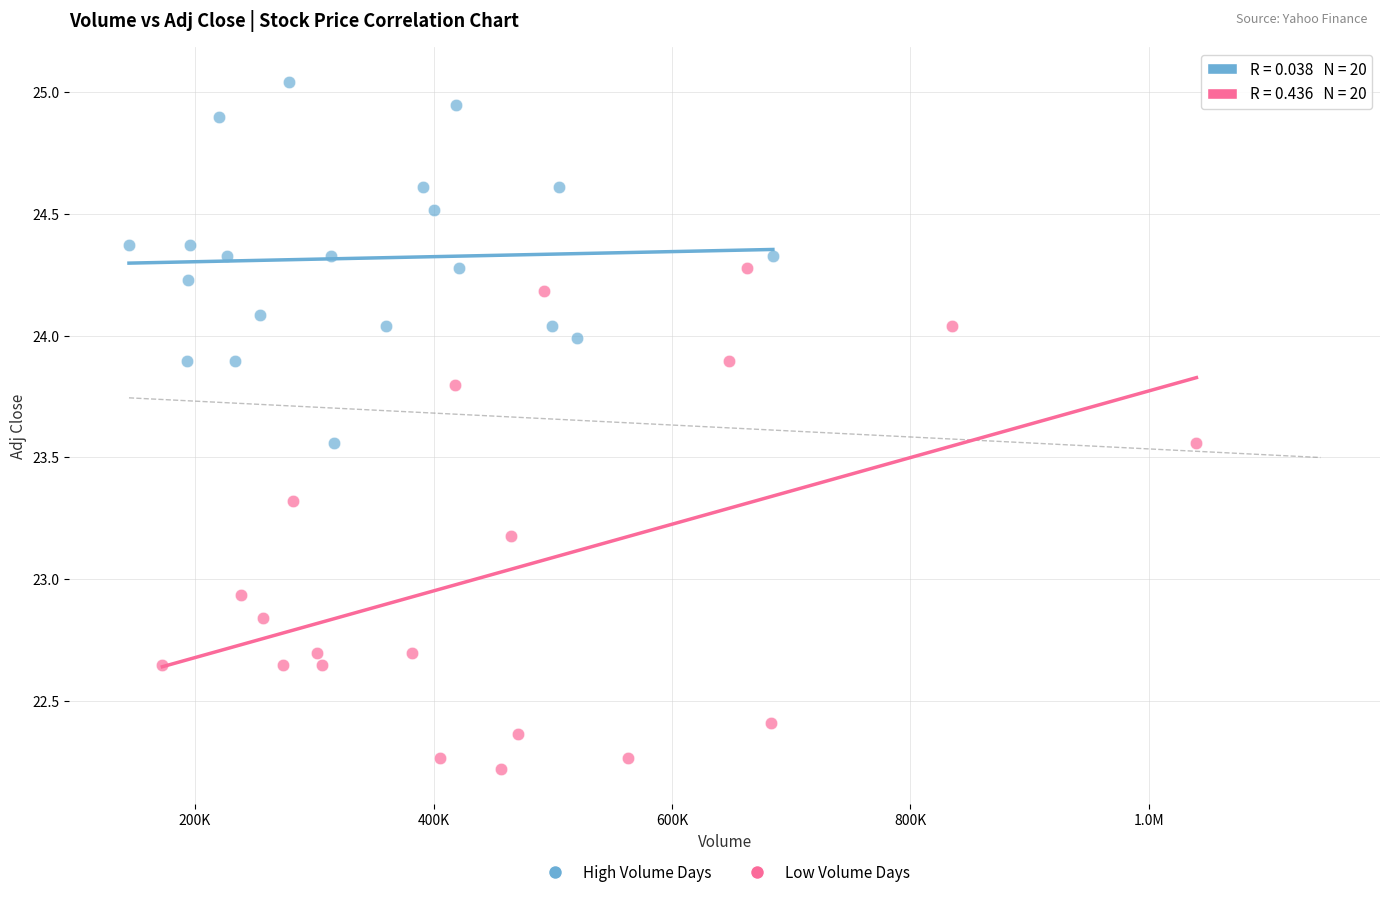

Which series reaches the maximum Y coordinate?

High Volume Days